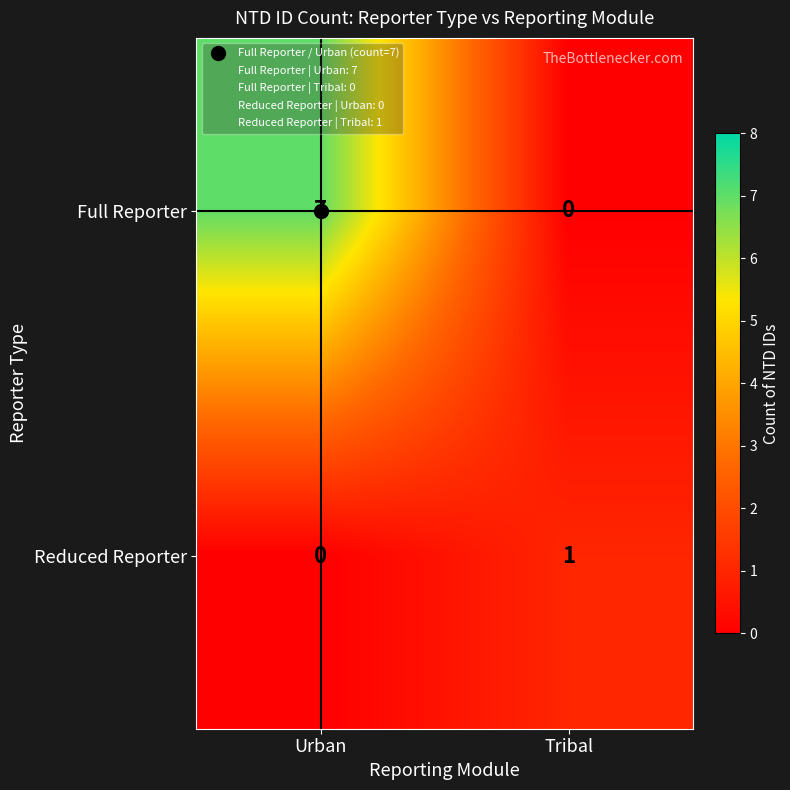

Between Urban and Tribal, which series saw the biggest shift?

Full Reporter